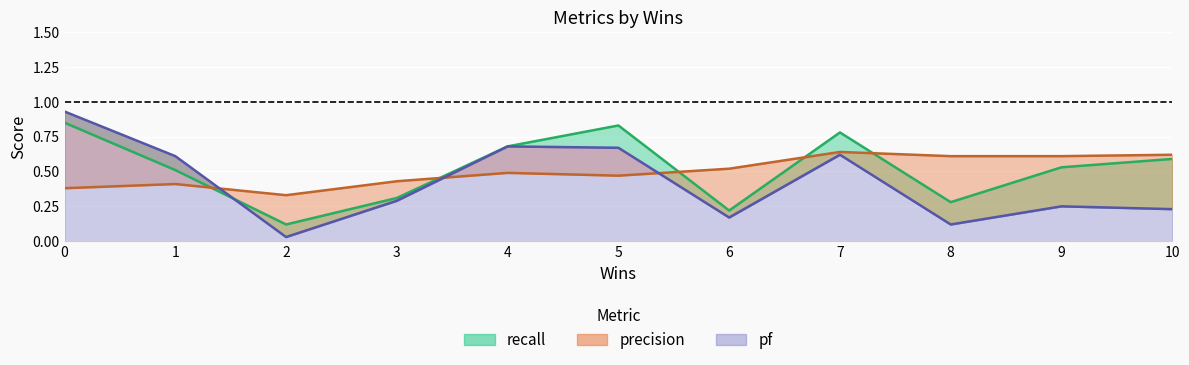

What is the spread (max minus min) of values at 2?

0.3